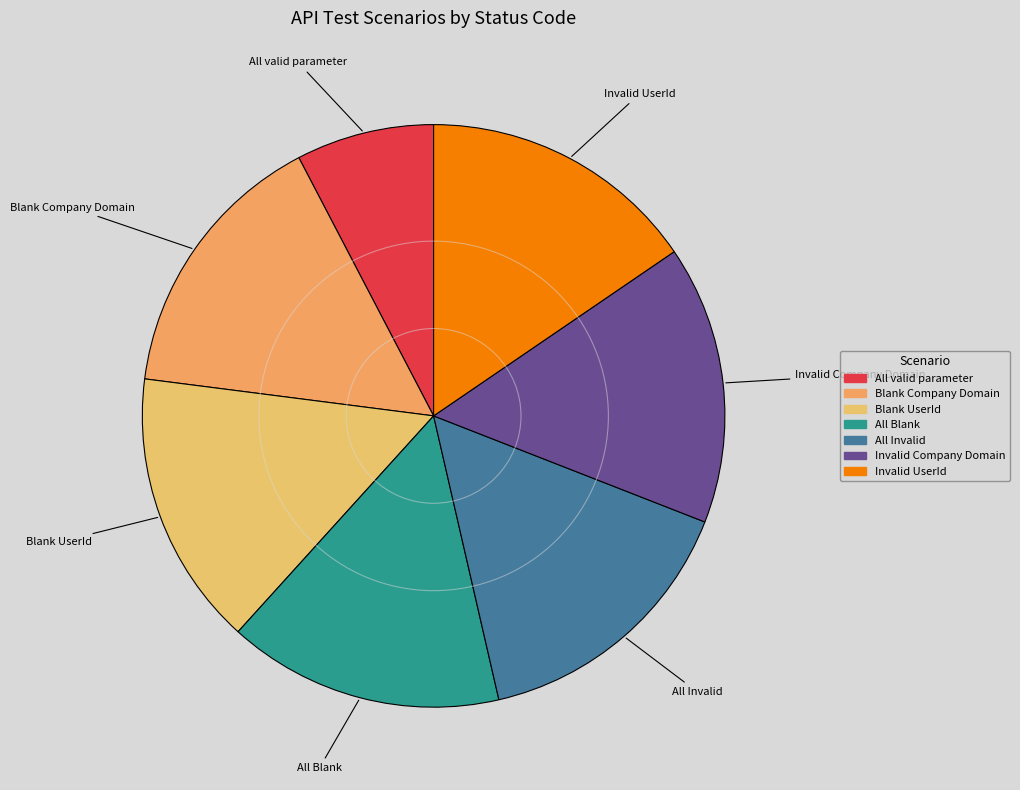

Which slice is the smallest?

All valid parameter